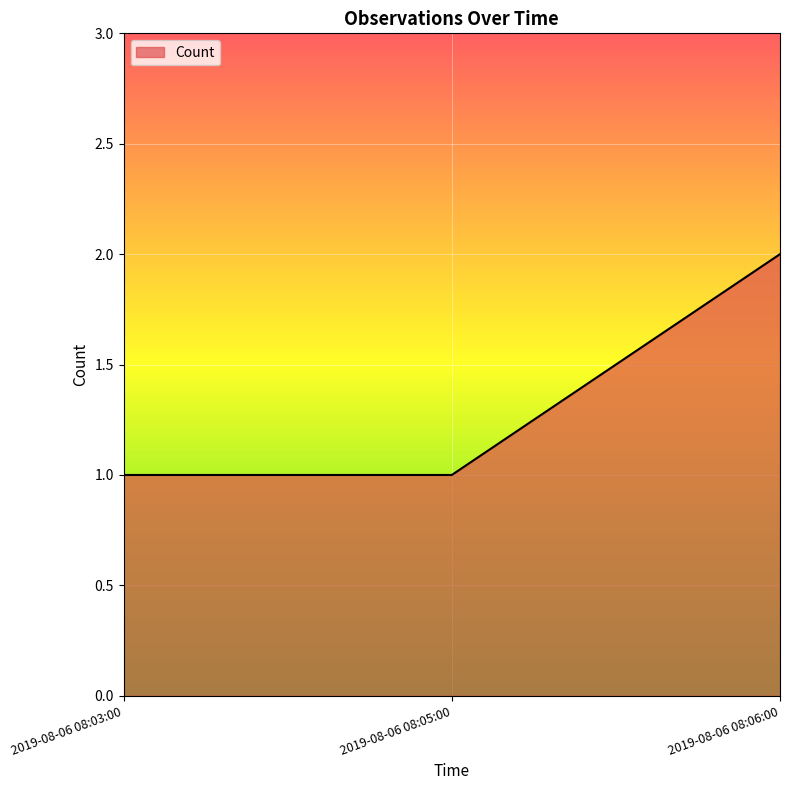

Is it true that the value at 2019-08-06 08:03:00 is 1?

True